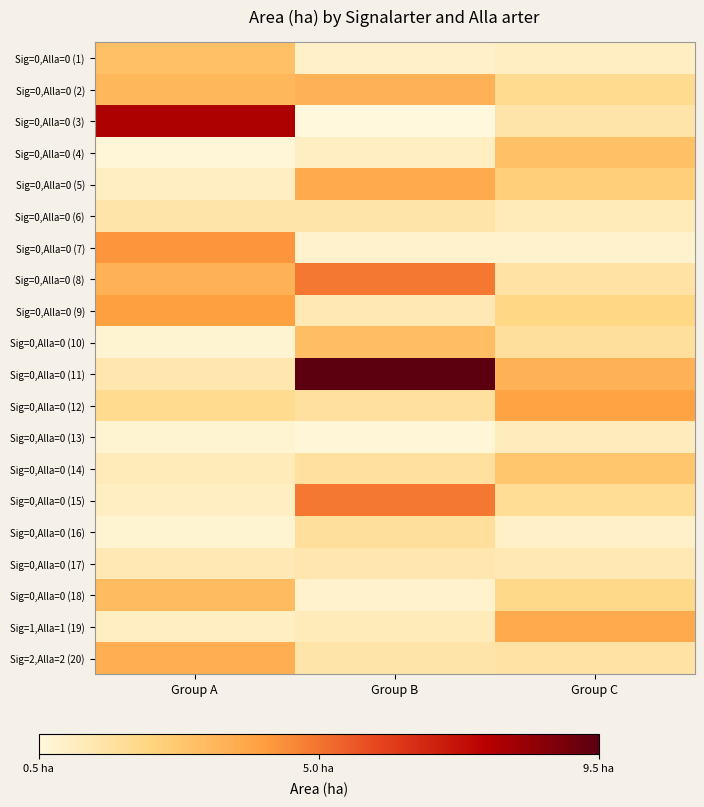

What is the greatest value displayed?

9.5